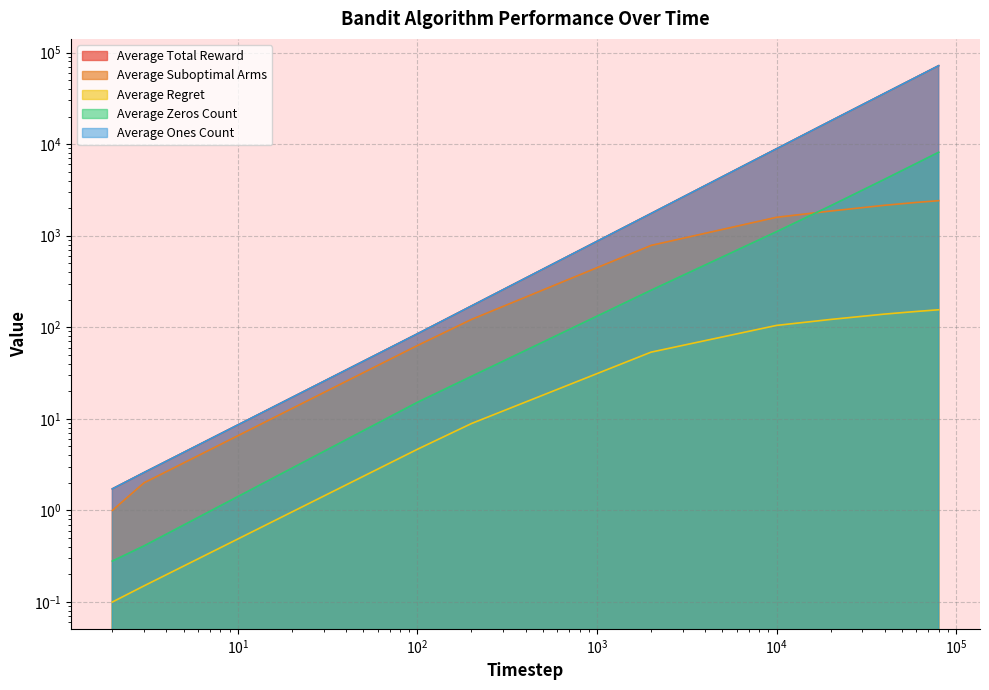

Reading left to right, extract all data points from this chart.

Average Total Reward: 1.7	2.6	84.8	170.9	1746.4	8893.4	17880.2	35864.2	53852.9	71845.8
Average Suboptimal Arms: 1.0	2.0	63.2	121.8	782.8	1588.2	1859.8	2149.5	2307.9	2413.1
Average Regret: 0.1	0.2	4.7	8.9	53.5	104.8	121.7	139.3	148.8	155.3
Average Zeros Count: 0.3	0.4	15.2	29.1	253.6	1106.6	2119.8	4135.8	6147.1	8154.2
Average Ones Count: 1.7	2.6	84.8	170.9	1746.4	8893.4	17880.2	35864.2	53852.9	71845.8